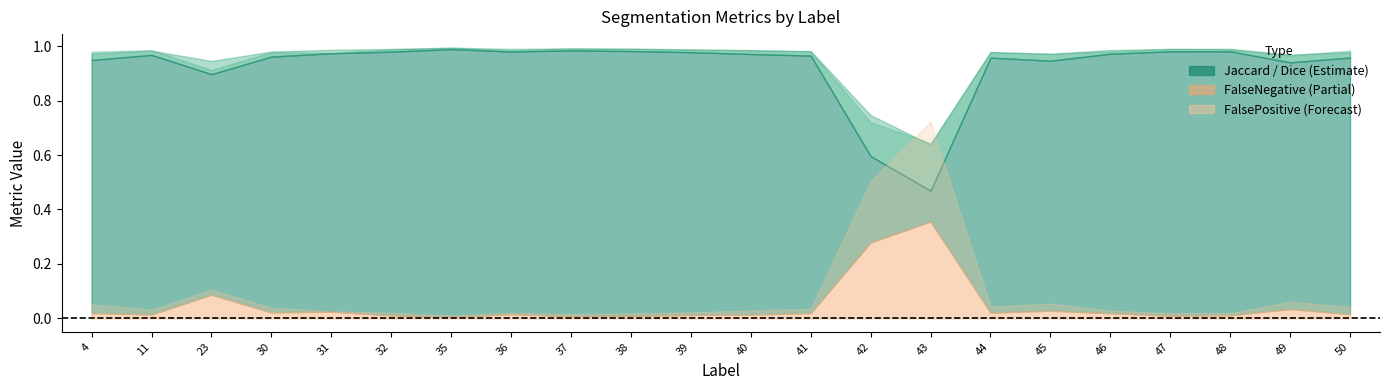

True or false: Dice and Total/Target intersect in this chart.

True